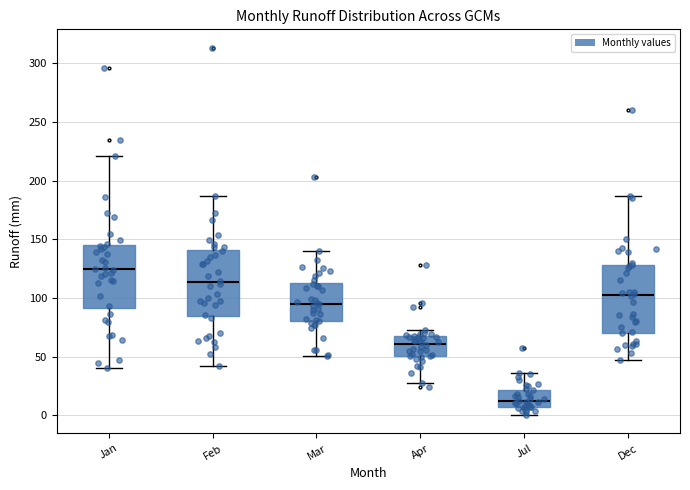

Where does the lower whisker of the box for Jul end on the y-axis? The values are not printed on the chart, so give them approximately, as read against the axis.

0